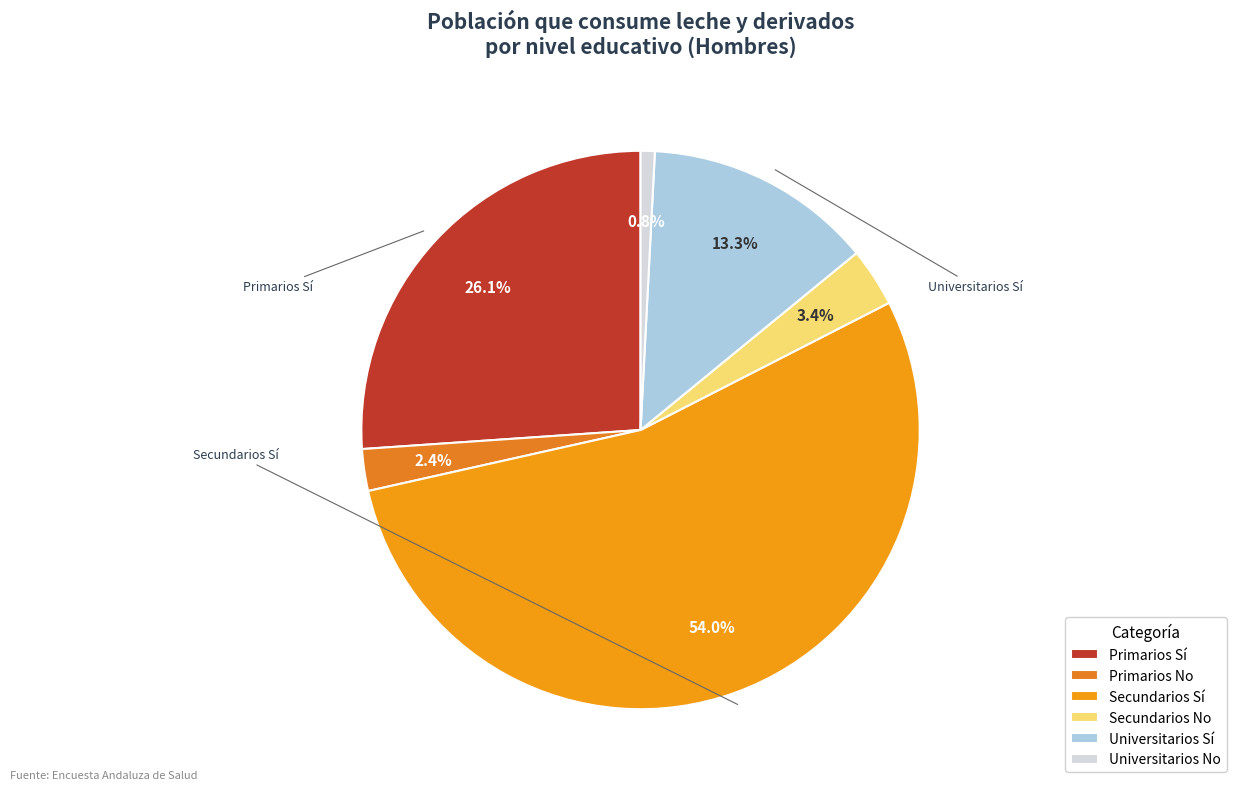

How many segments does this pie chart have?

6